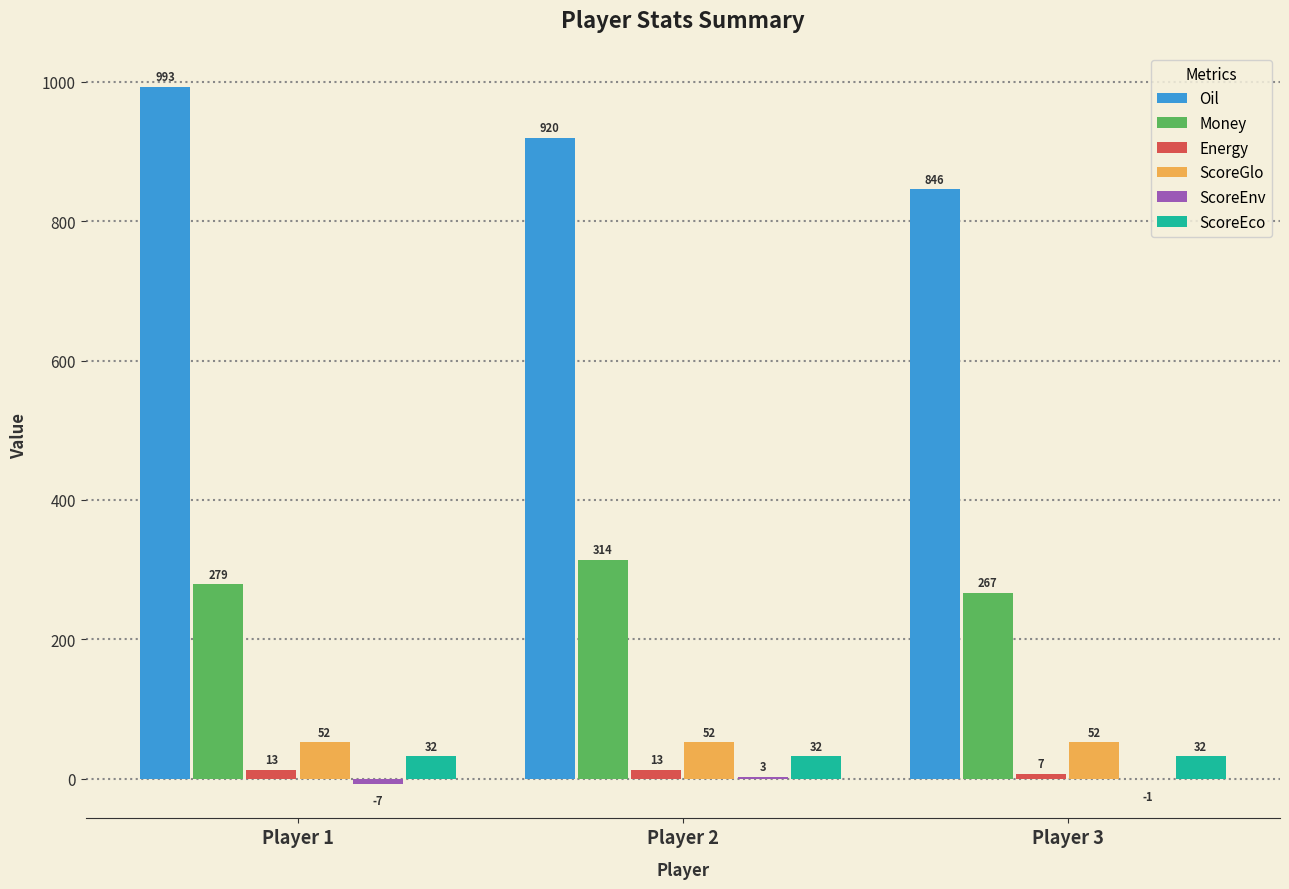

The value of ScoreGlo at Player 2 is 52. True or false?

True